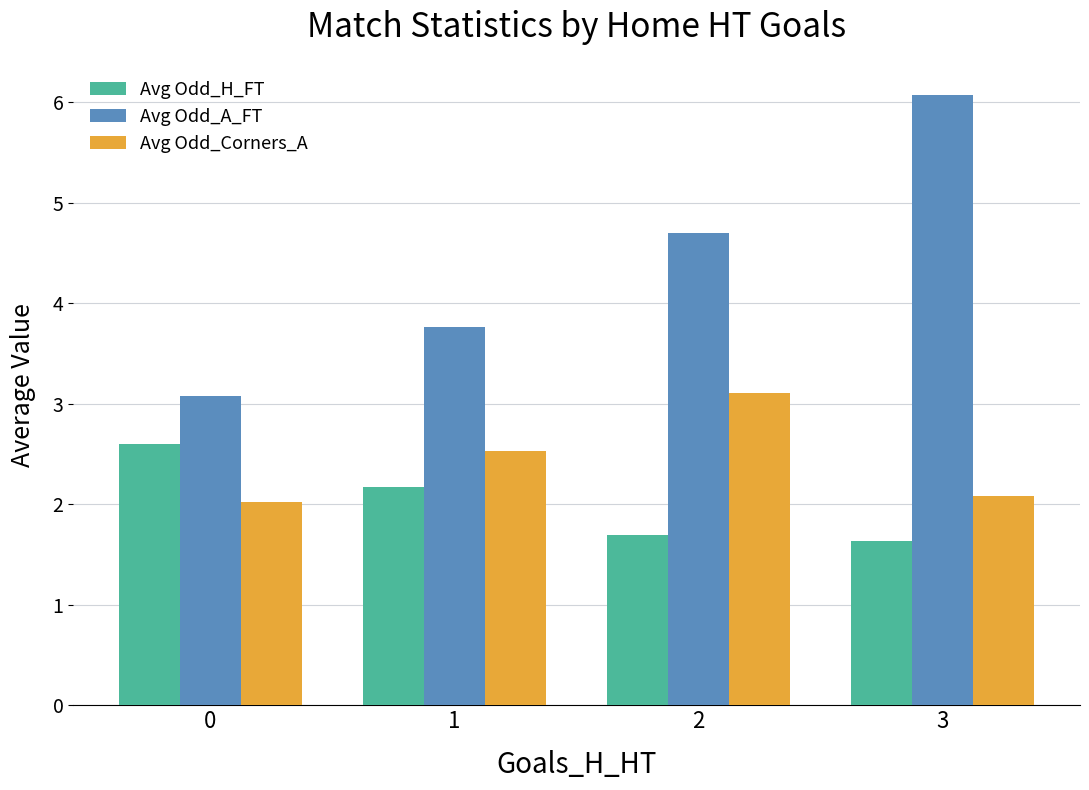

Count the number of categories in the chart.

4